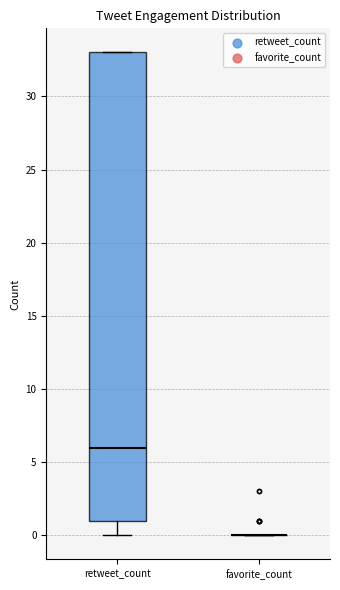

Reading left to right, read every box against the y-axis: the position of its median line, the range the box covers, and the ends of its whiskers. The values are not printed on the chart, so give them approximately, as read against the axis.

retweet_count: median 6, box 1 to 33, whiskers 0 to 33
favorite_count: box collapsed to a line at 0, whiskers 0 to 0